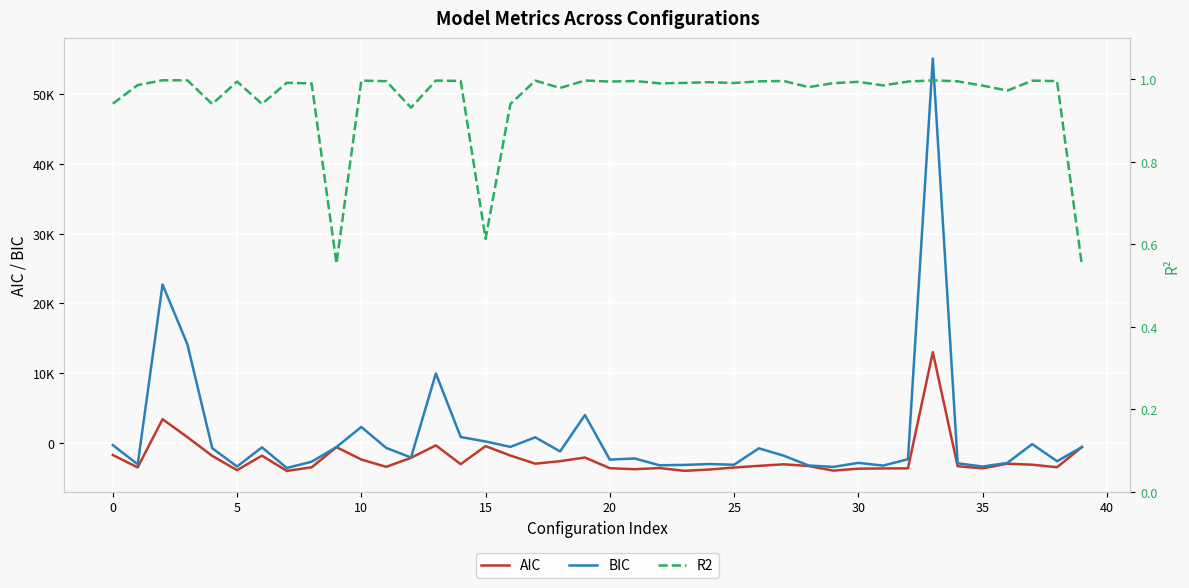

What is the total value across all series at 24?

-6908.6